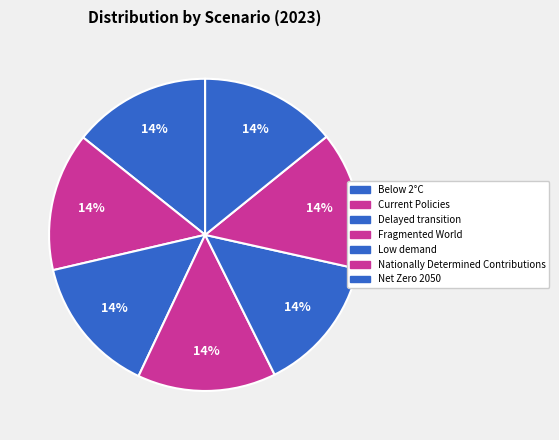

How many slices are in this pie chart?

7